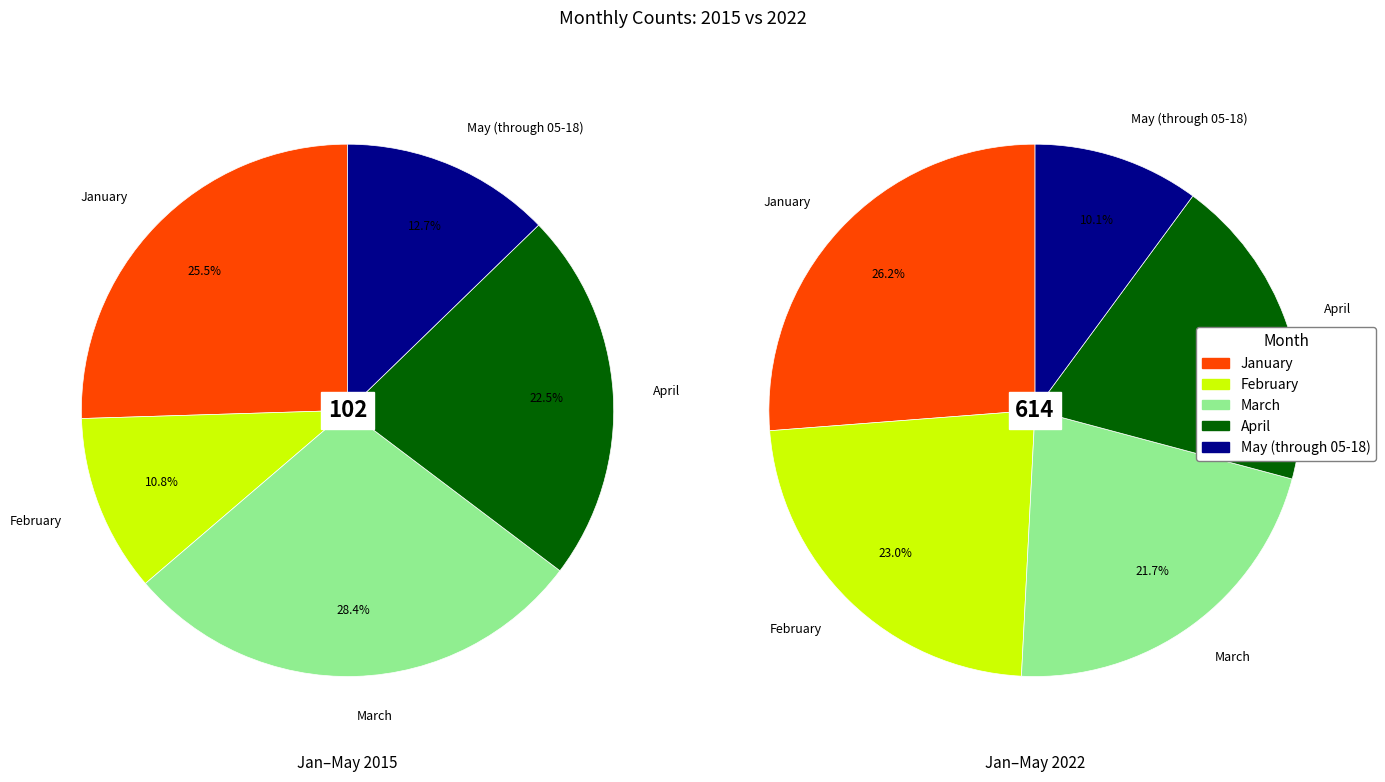

Combined, what portion of the pie is January and February?

36.3%